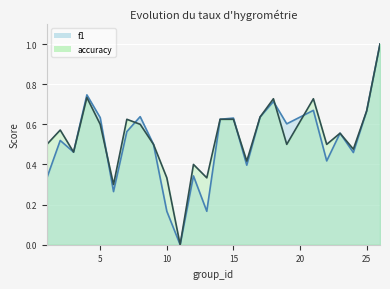

Which series has the widest spread of values?

f1